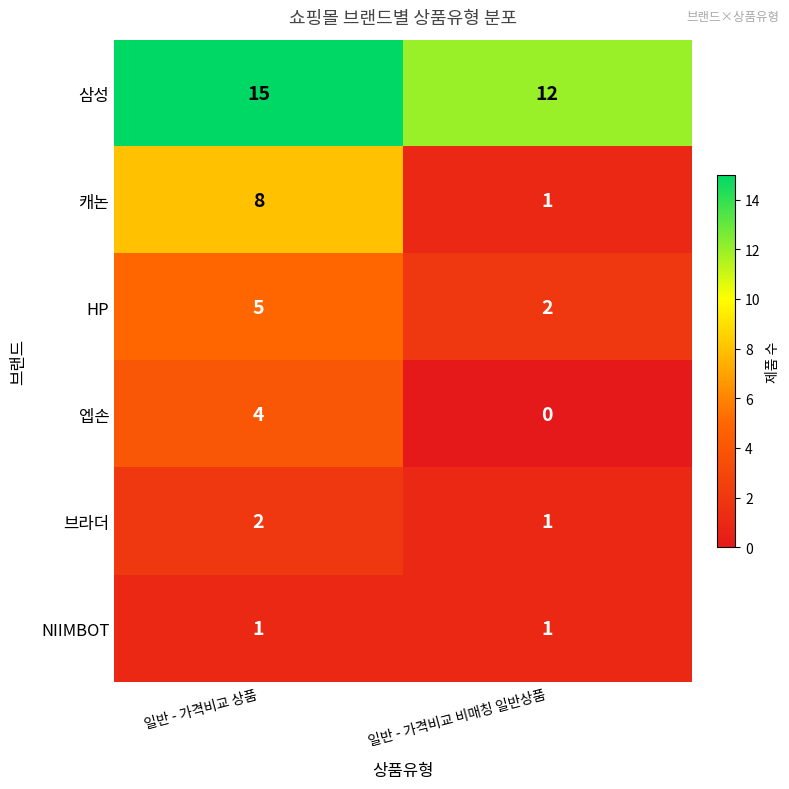

Rank the series by their maximum value, from lowest to highest.

NIIMBOT, 브라더, 엡손, HP, 캐논, 삼성